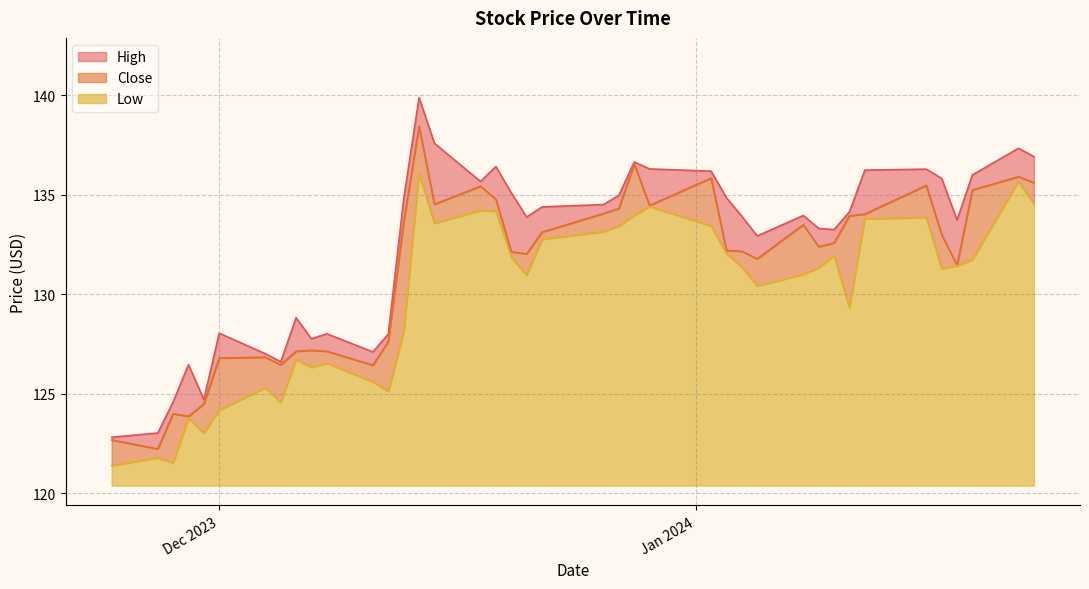

Does the chart have visible grid lines?

Yes